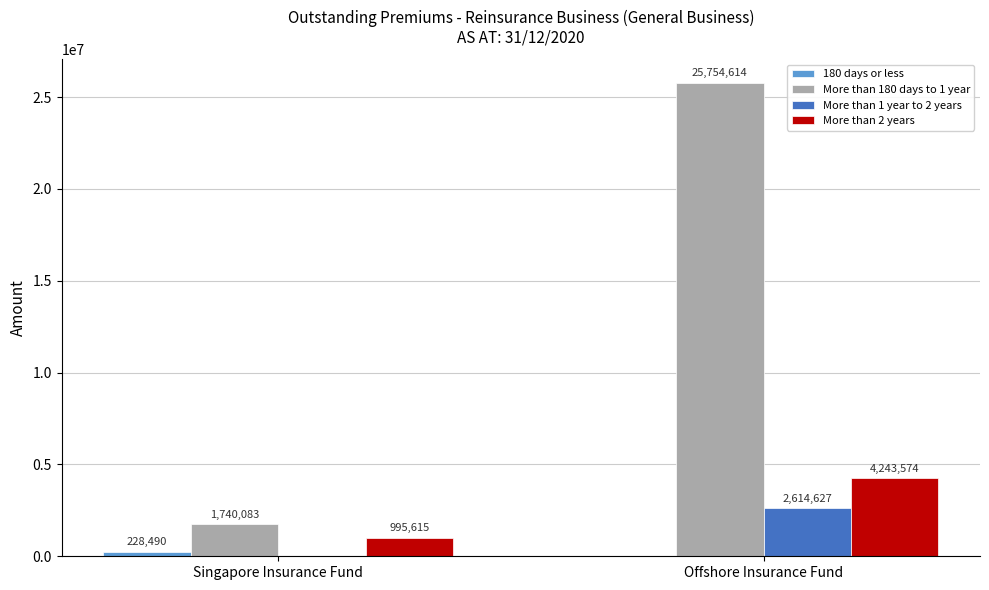

Which category has the highest value in the More than 2 years series?

Offshore Insurance Fund